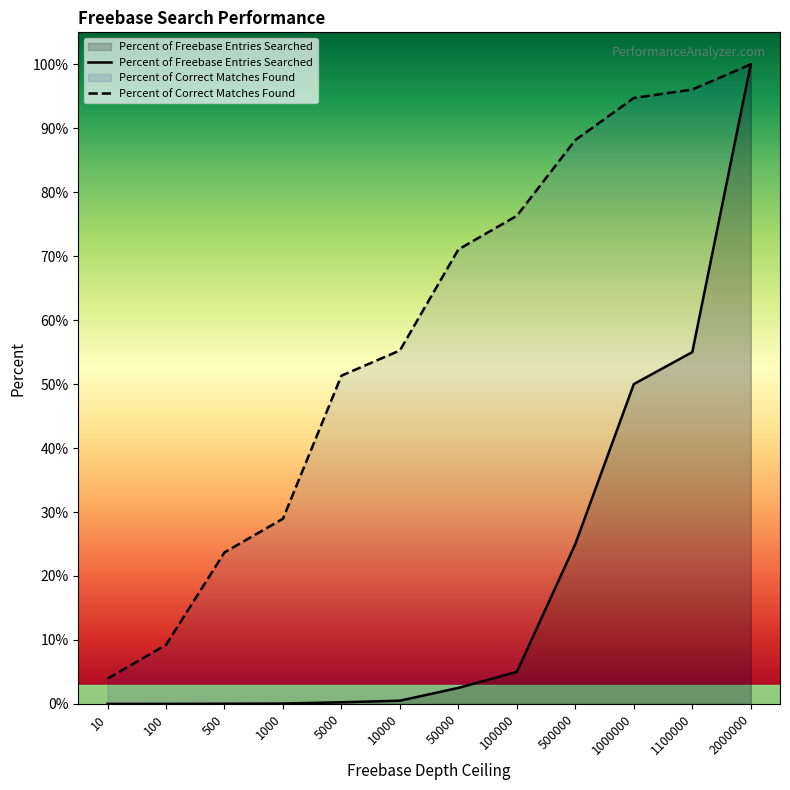

Does the chart display data point markers on the line(s)?

No